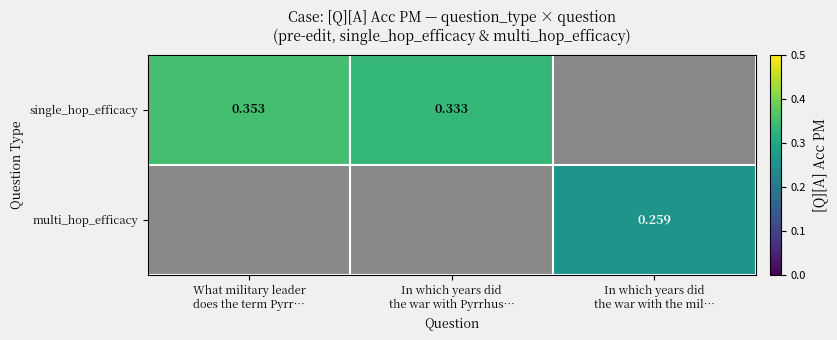

Read the multi_hop_efficacy value at In which years did the war with the mil….

0.3